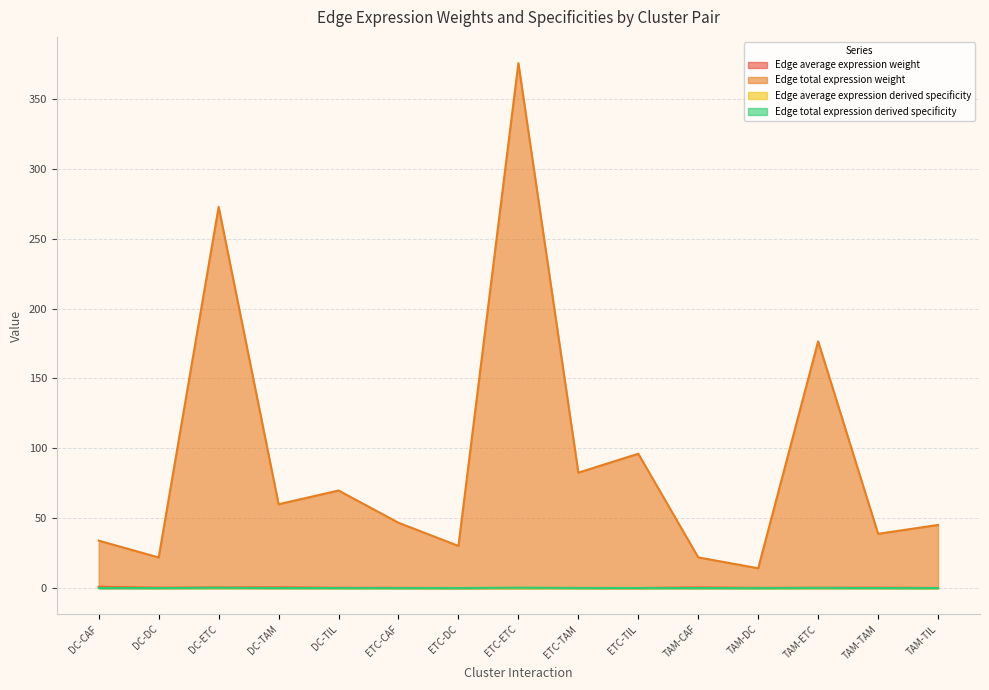

How many lines are shown in the chart?

4